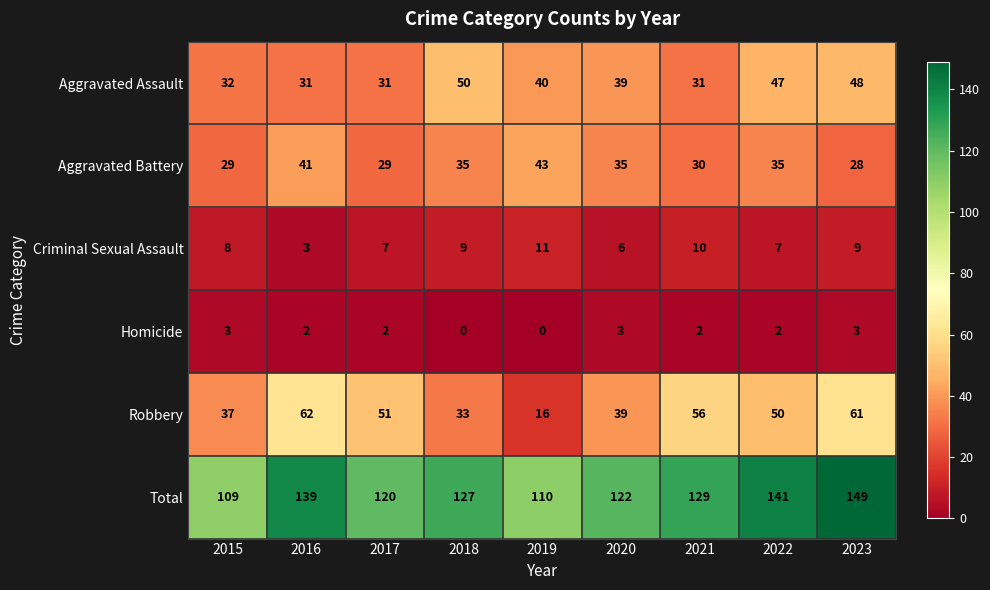

Rank the series by their maximum value, from lowest to highest.

Homicide, Criminal Sexual Assault, Aggravated Battery, Aggravated Assault, Robbery, Total